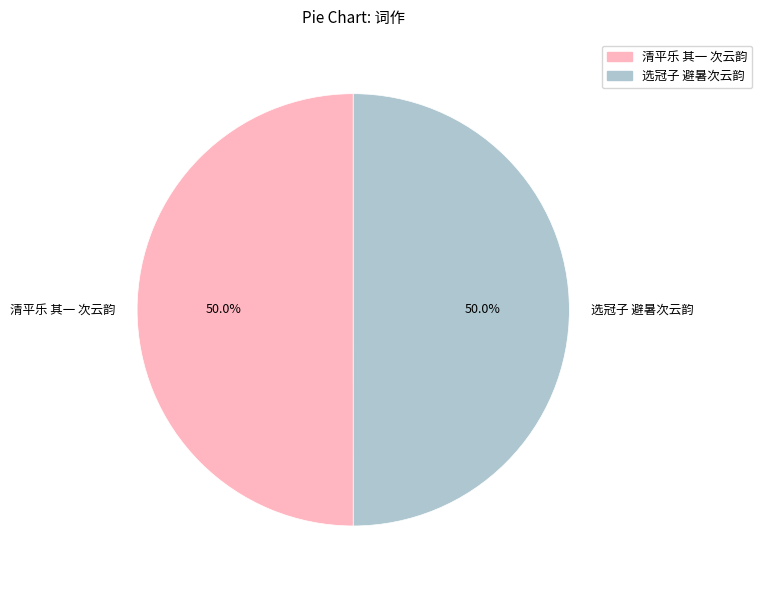

How many segments does this pie chart have?

2